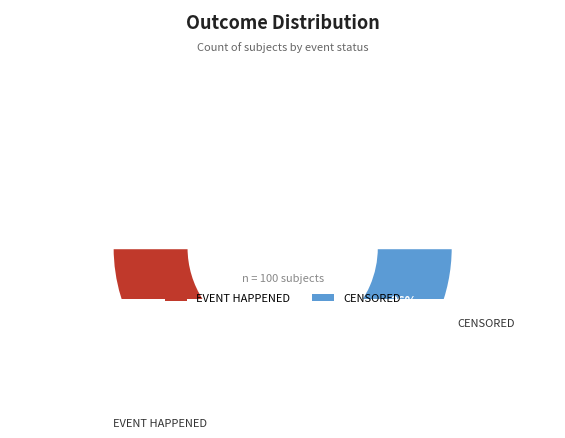

Rank the categories by value from highest to lowest.

EVENT HAPPENED, CENSORED